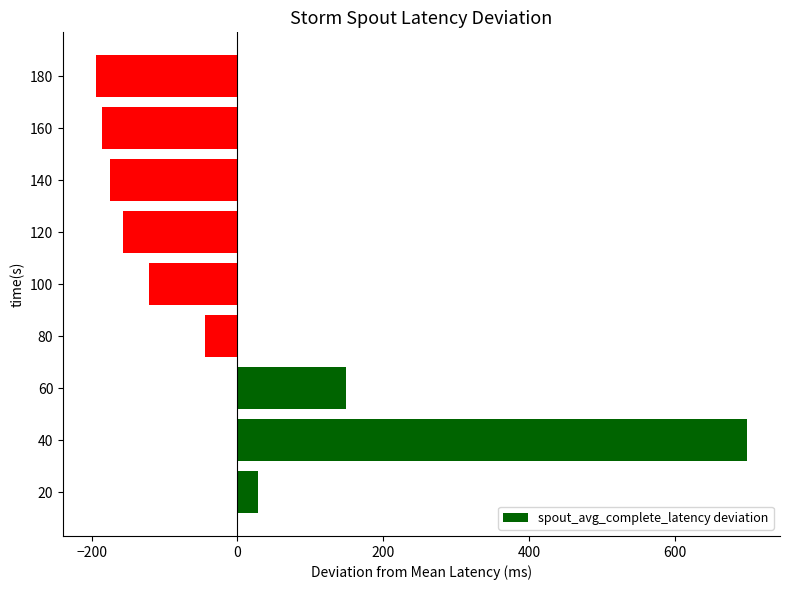

Is it true that the value at 100 is -73.7?

False